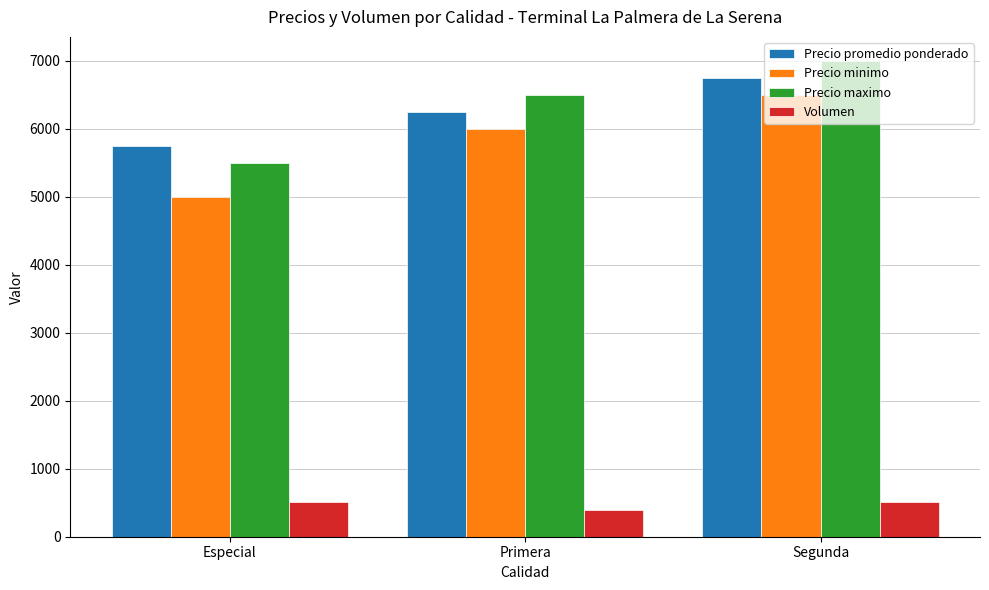

The value of Precio promedio ponderado at Segunda is 9921. True or false?

False